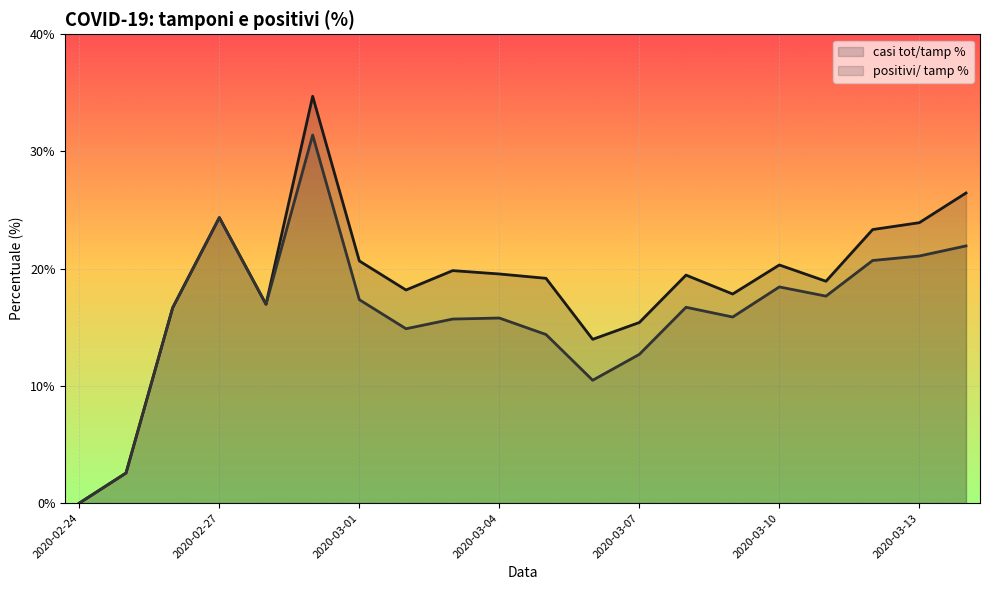

Which has a higher value, 2020-03-06 or 2020-03-10?

2020-03-10